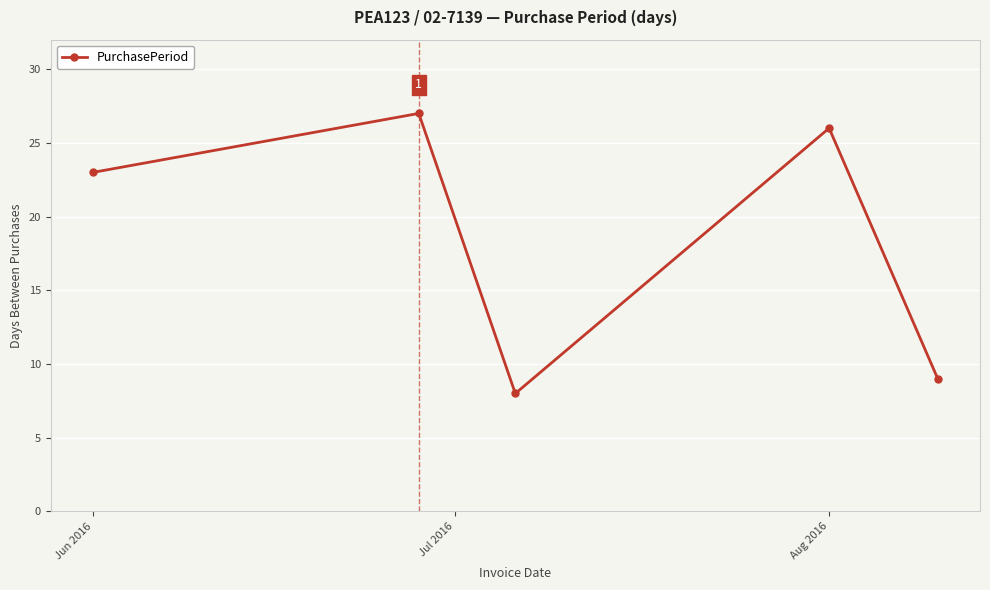

How many points are higher than both their immediate neighbors (excluding endpoints)?

2